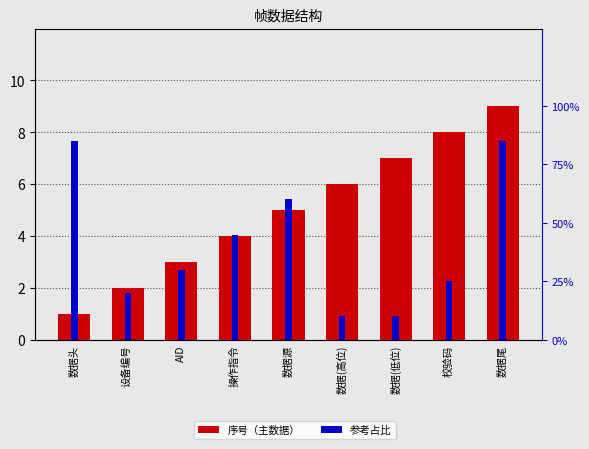

What is the greatest value displayed?

85